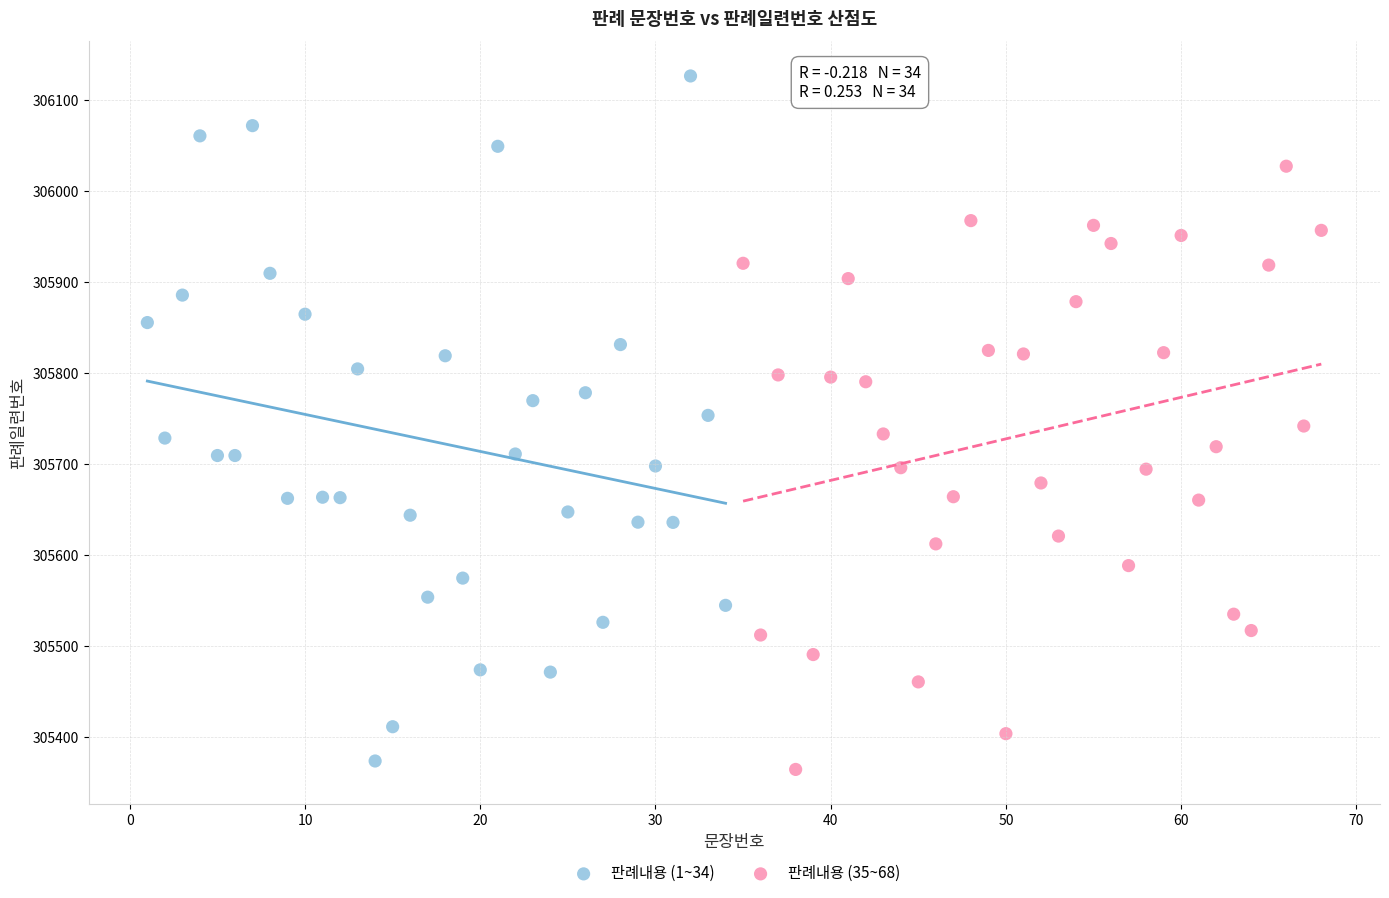

Which series has the widest spread of Y values?

판례내용 (1~34)